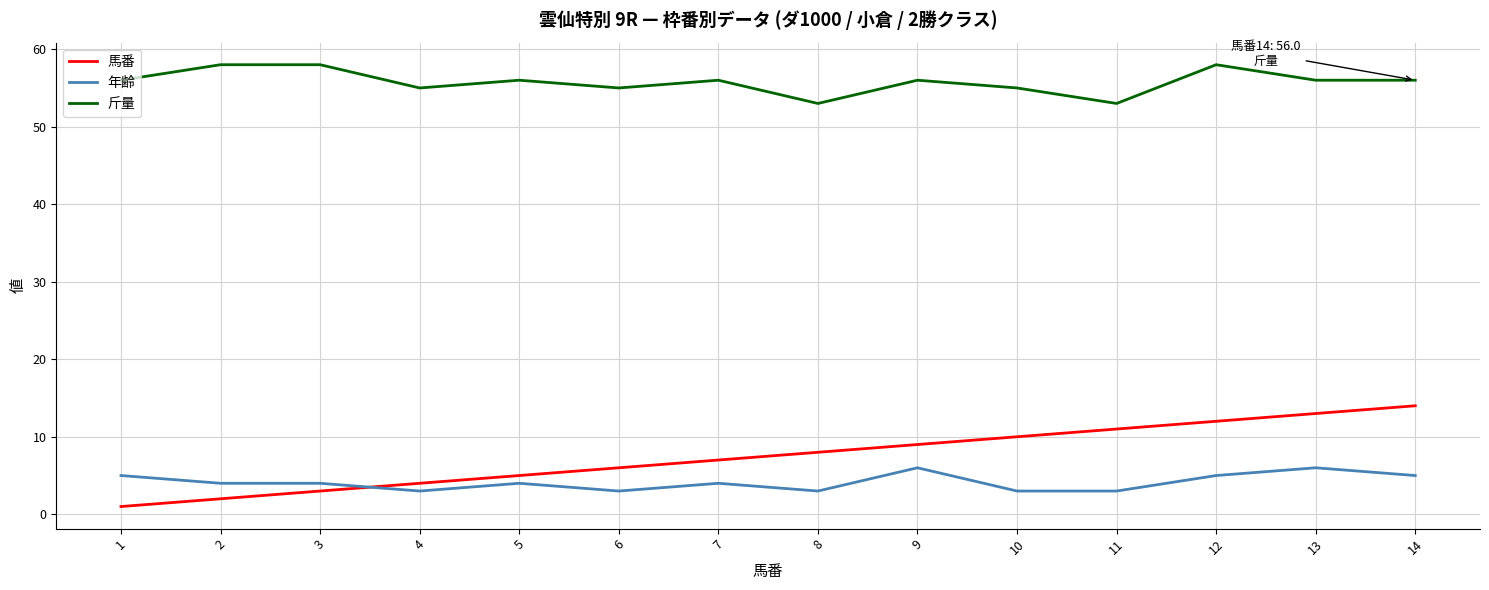

Does the chart display data point markers on the line(s)?

No